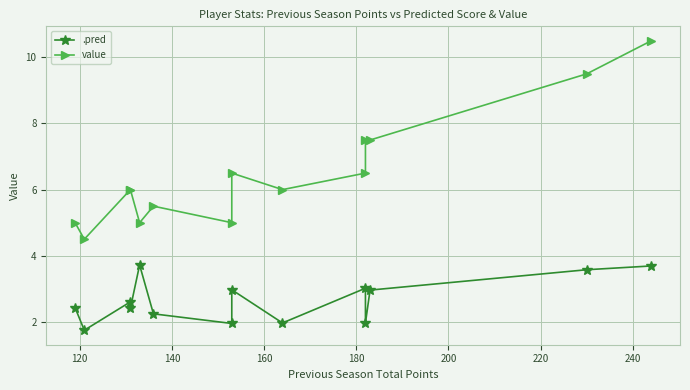

True or false: .pred and value intersect in this chart.

False